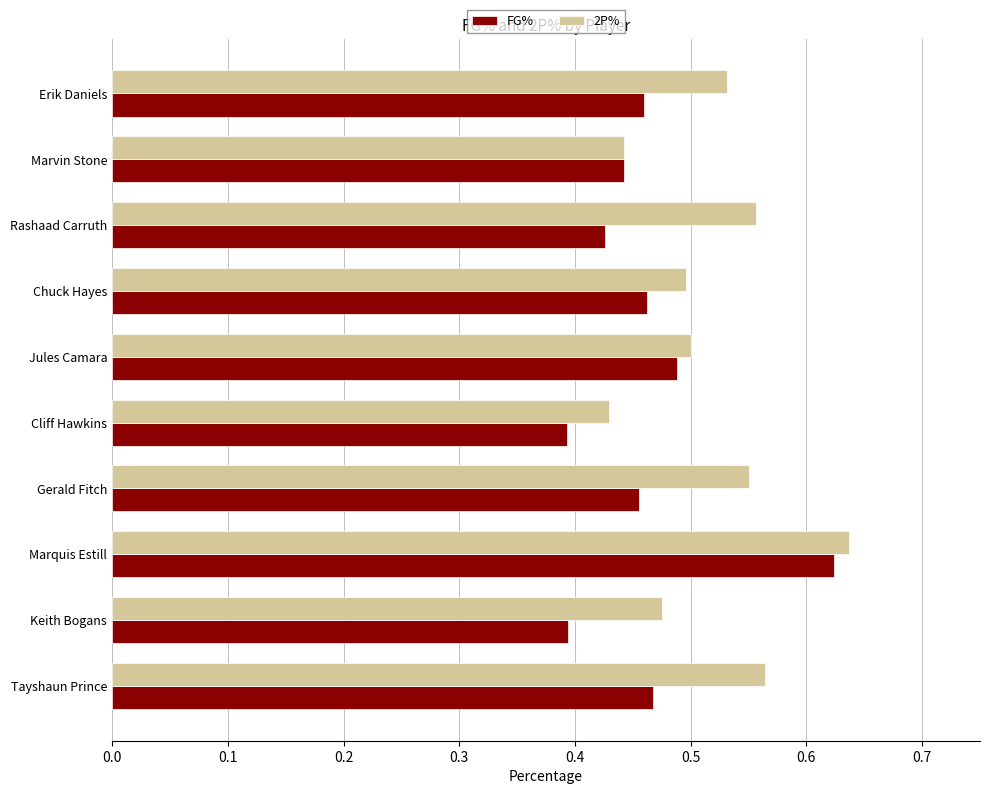

Which series has the widest spread of values?

FG%